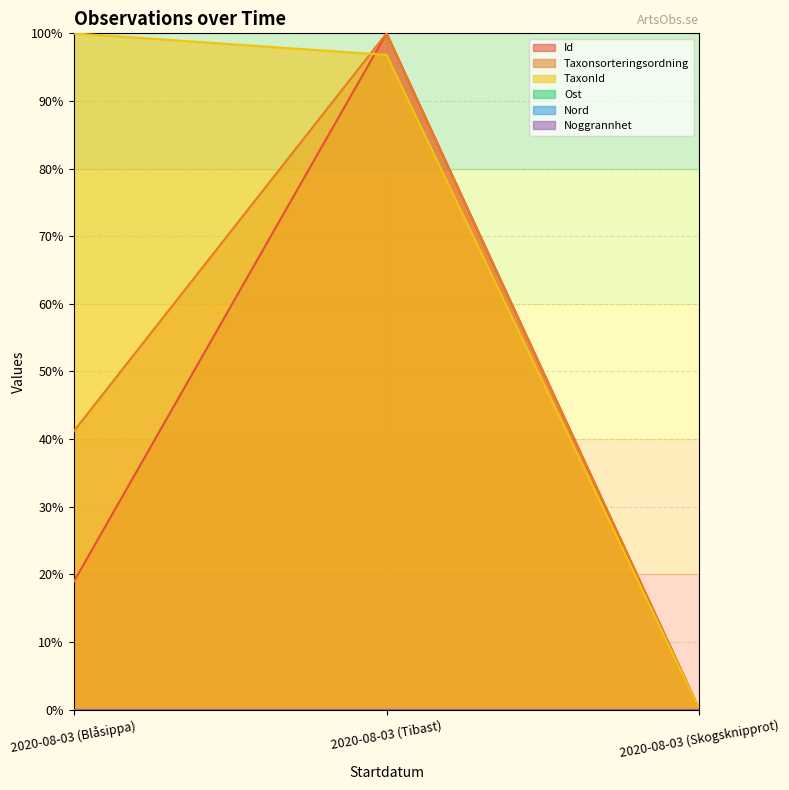

How many lines are shown in the chart?

6